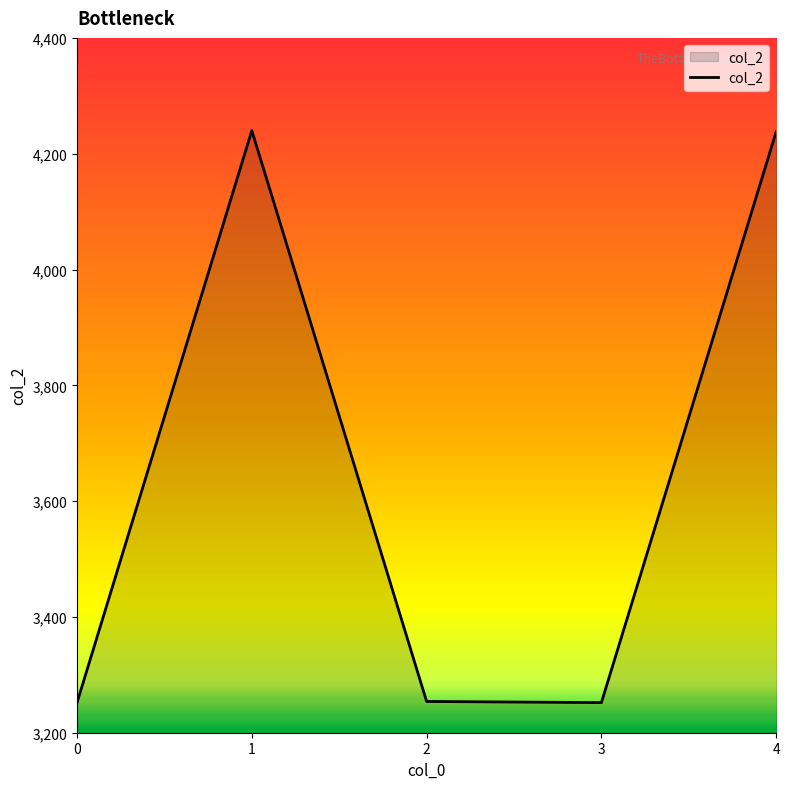

What is the average value?

3647